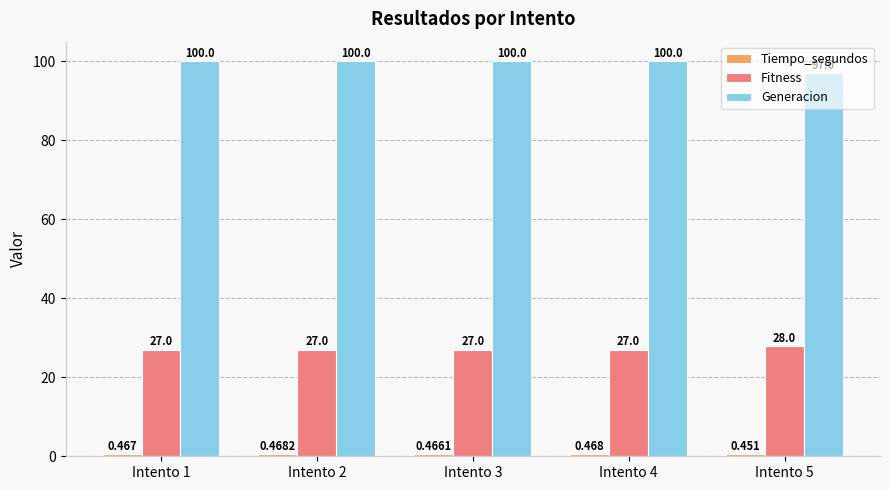

What is the sum of all Fitness values?

136.0